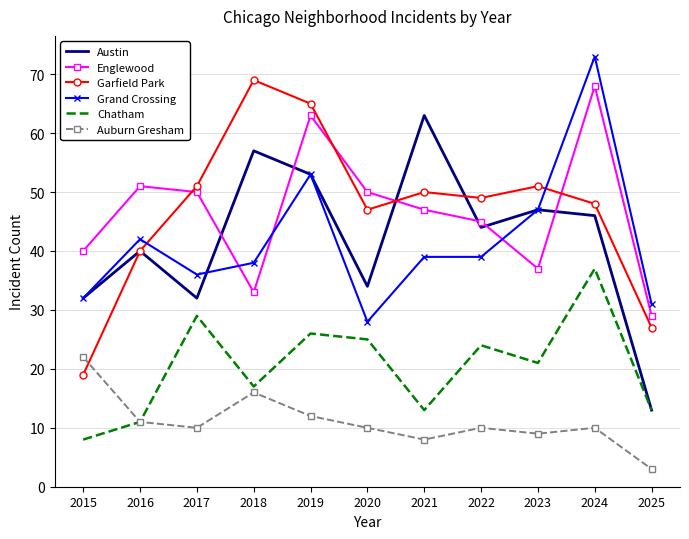

What is the total value across all series at 2017?

208